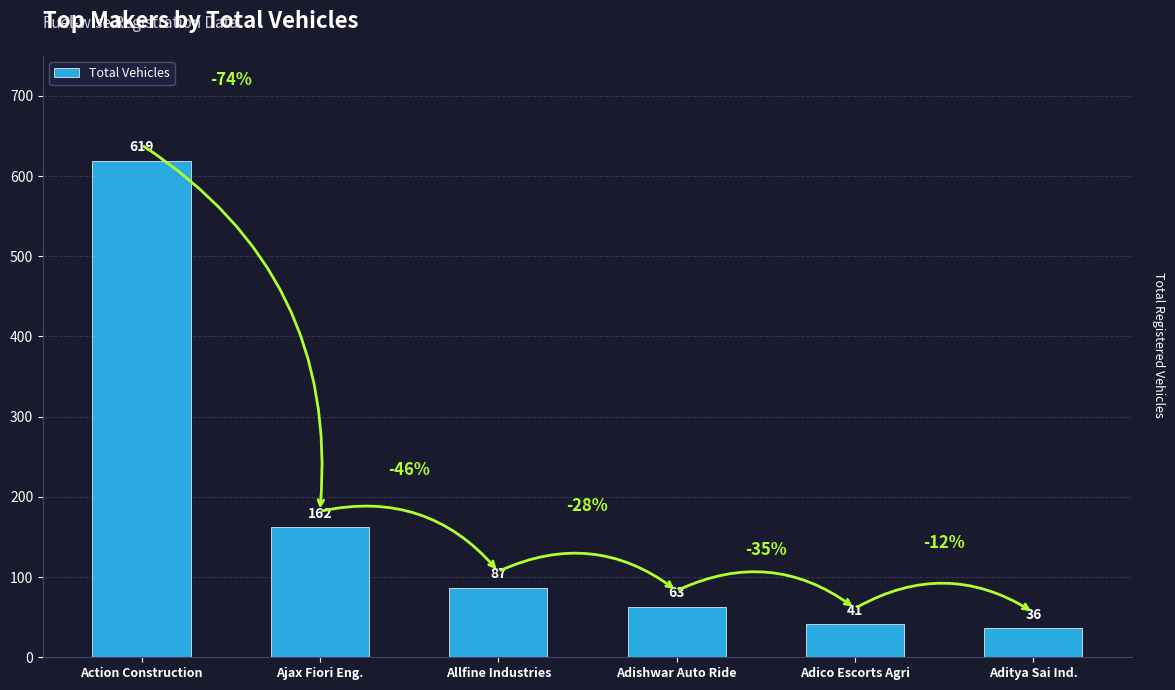

Approximately how many times larger is the value at Adico Escorts Agri compared to Action Construction?

0.1